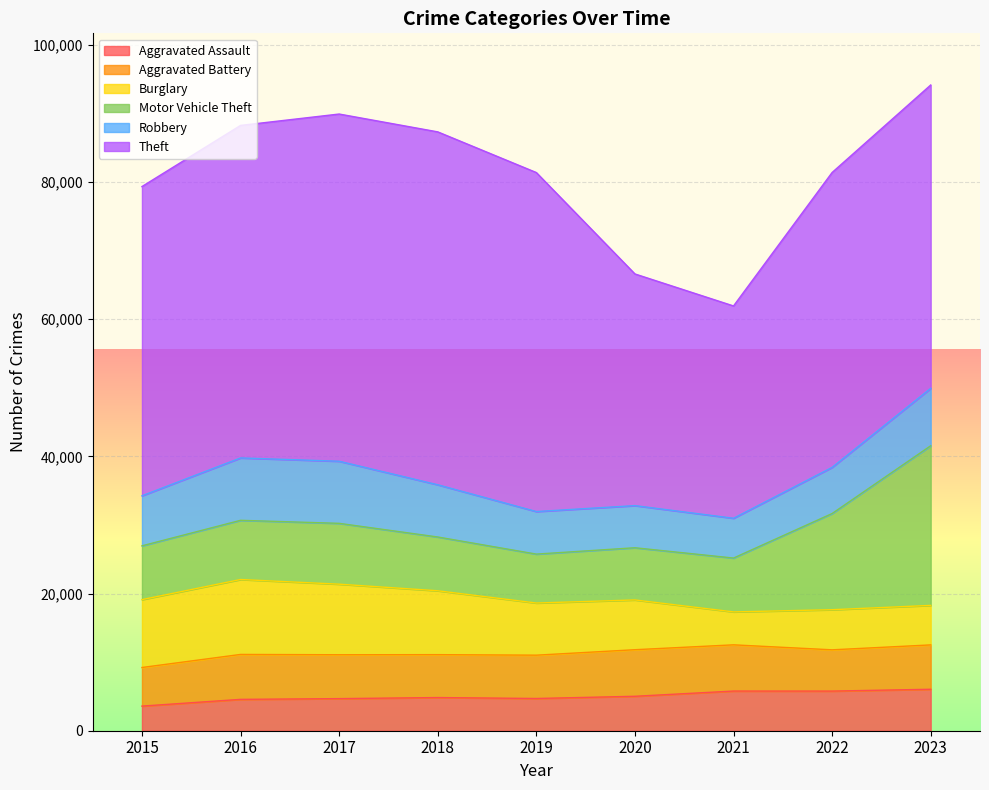

Rank the series at 2022 from highest to lowest value.

Theft, Motor Vehicle Theft, Robbery, Aggravated Battery, Burglary, Aggravated Assault